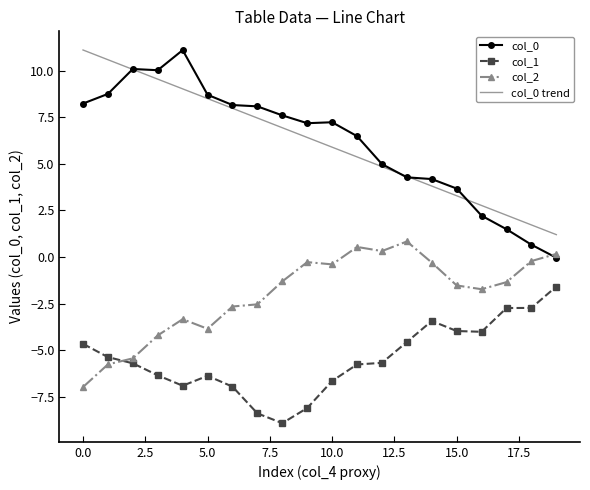

The value of col_0 at 17 is 0.5. True or false?

False